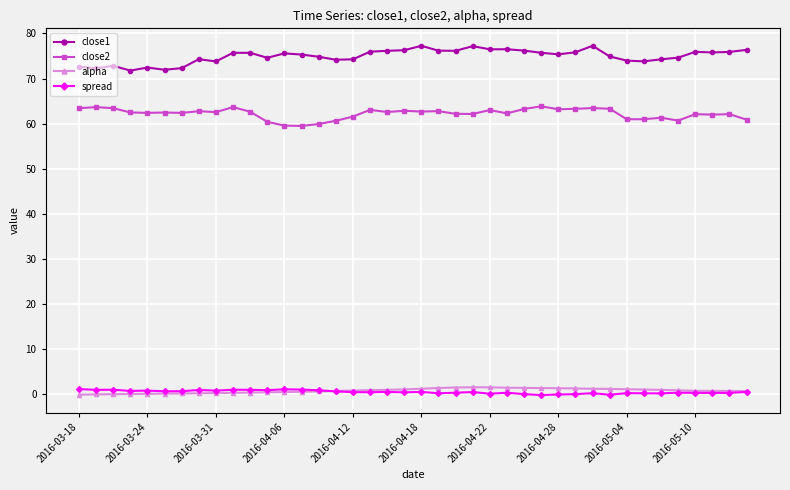

What is the value of the close2 point at the 1st from the left?

63.4